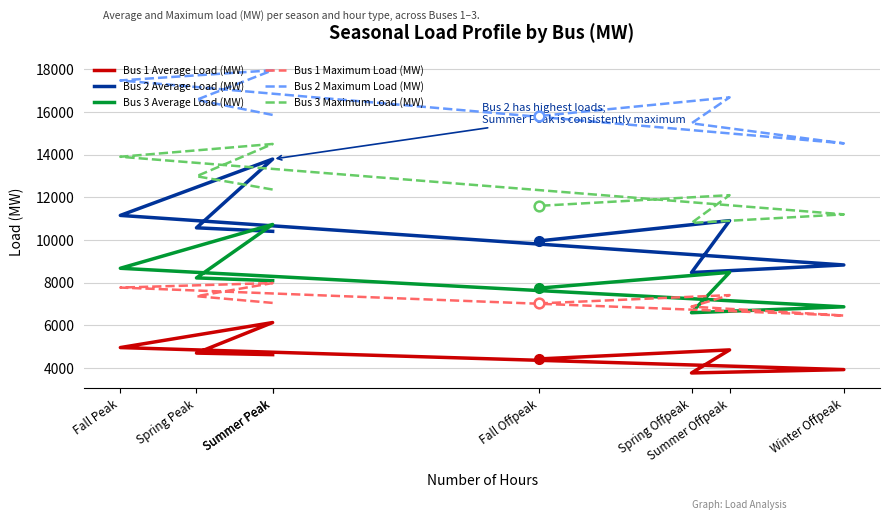

Reading right to left, what are all the values shown in this chart?

Bus 1 Average Load (MW): Fall Offpeak=4424.3	Summer Offpeak=4847.0	Spring Offpeak=3765.5	Winter Offpeak=3923.6	Fall Peak=4956.1	Summer Peak=6129.3	Spring Peak=4697.7	Summer Peak=4624.0
Bus 2 Average Load (MW): Fall Offpeak=9954.6	Summer Offpeak=10905.7	Spring Offpeak=8472.4	Winter Offpeak=8828.1	Fall Peak=11151.2	Summer Peak=13791.0	Spring Peak=10569.8	Summer Peak=10404.0
Bus 3 Average Load (MW): Fall Offpeak=7742.5	Summer Offpeak=8482.2	Spring Offpeak=6589.7	Winter Offpeak=6866.3	Fall Peak=8673.2	Summer Peak=10726.3	Spring Peak=8221.0	Summer Peak=8092.0
Bus 1 Maximum Load (MW): Fall Offpeak=7026.8	Summer Offpeak=7415.3	Spring Offpeak=6874.6	Winter Offpeak=6457.7	Fall Peak=7768.1	Summer Peak=7980.1	Spring Peak=7363.9	Summer Peak=7049.4
Bus 2 Maximum Load (MW): Fall Offpeak=15810.3	Summer Offpeak=16684.3	Spring Offpeak=15468.0	Winter Offpeak=14529.7	Fall Peak=17478.1	Summer Peak=17955.3	Spring Peak=16568.8	Summer Peak=15861.1
Bus 3 Maximum Load (MW): Fall Offpeak=11600.0	Summer Offpeak=12100.0	Spring Offpeak=10800.0	Winter Offpeak=11200.0	Fall Peak=13900.0	Summer Peak=14500.0	Spring Peak=12987.0	Summer Peak=12364.0